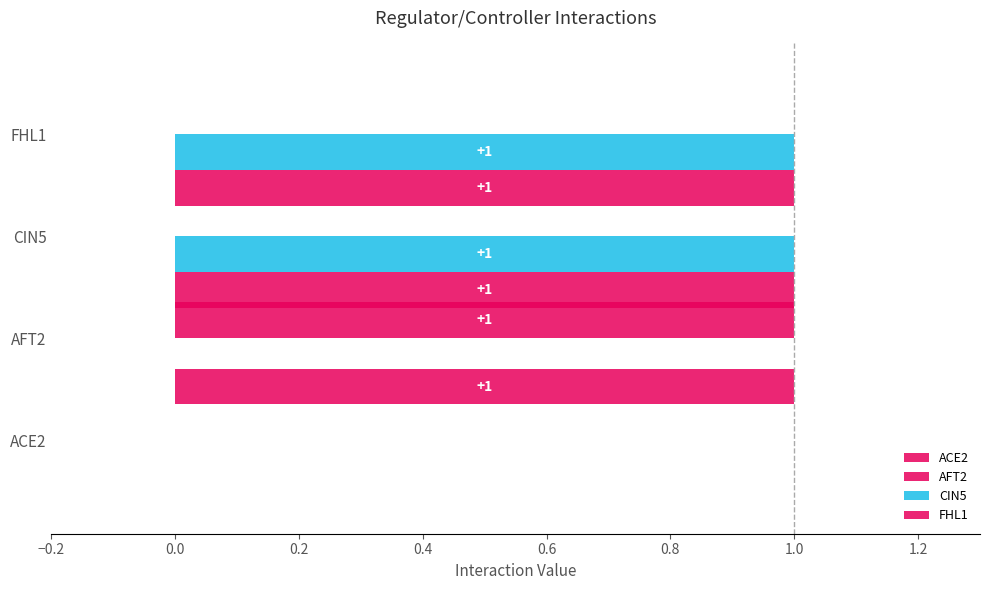

How many categories are shown in the chart?

4